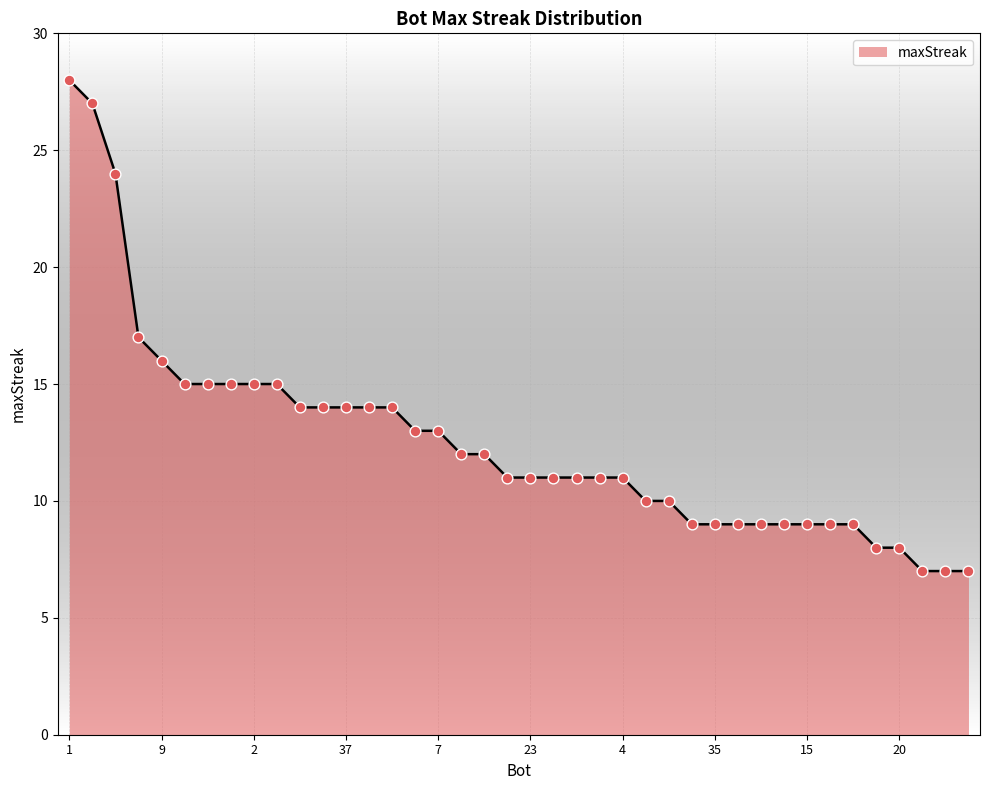

What is the maximum value shown in the chart?

28